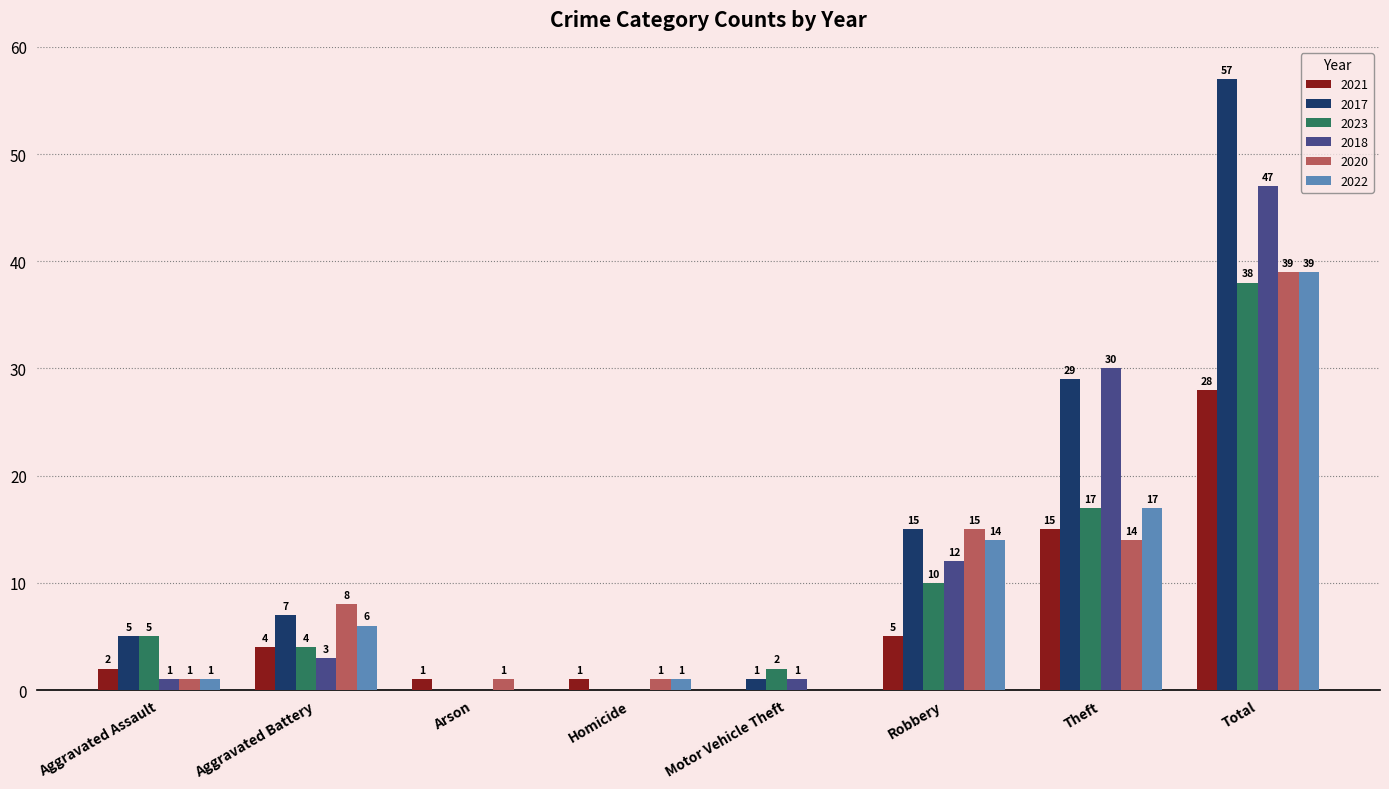

What is the sum of the 2020 values at Arson and Aggravated Battery?

9